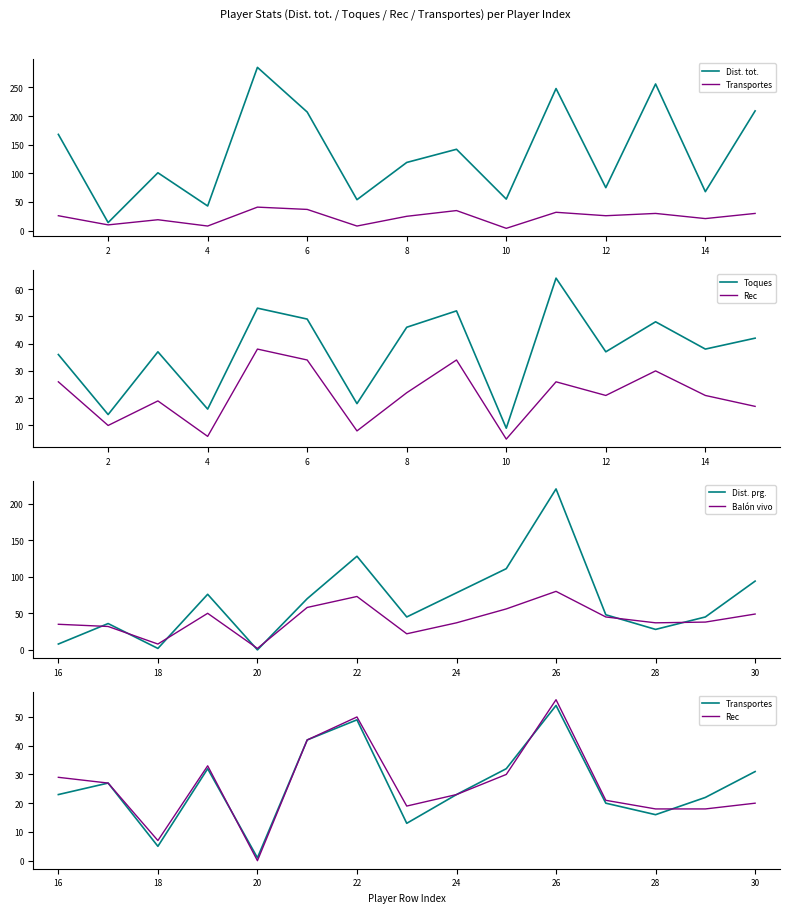

What are all the series names shown in the legend?

Dist. tot., Transportes, Toques, Rec, Dist. prg., Balón vivo